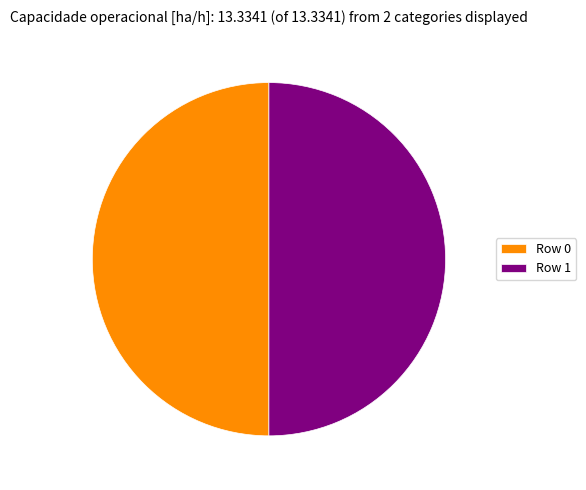

Approximately how many times larger is the value at Row 1 compared to Row 0?

1.0